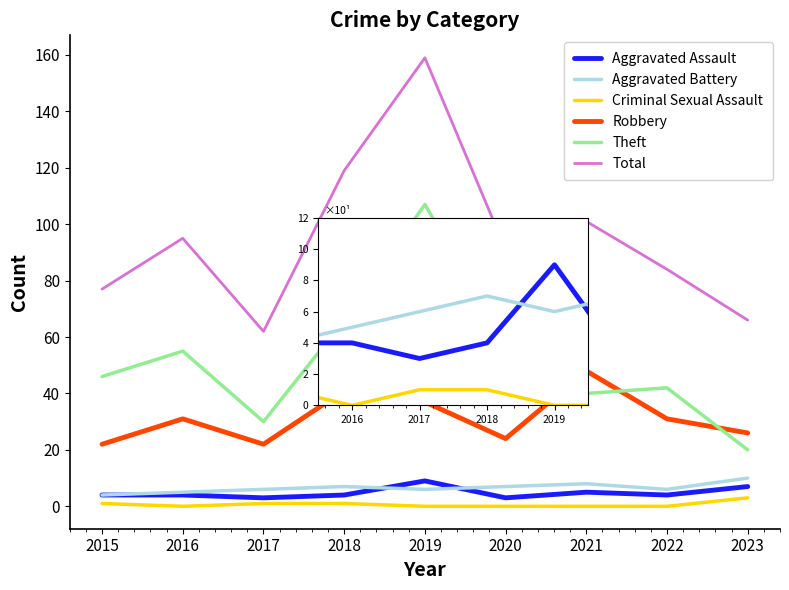

Rank the series at 2018 from highest to lowest value.

Total, Theft, Robbery, Aggravated Battery, Aggravated Assault, Criminal Sexual Assault